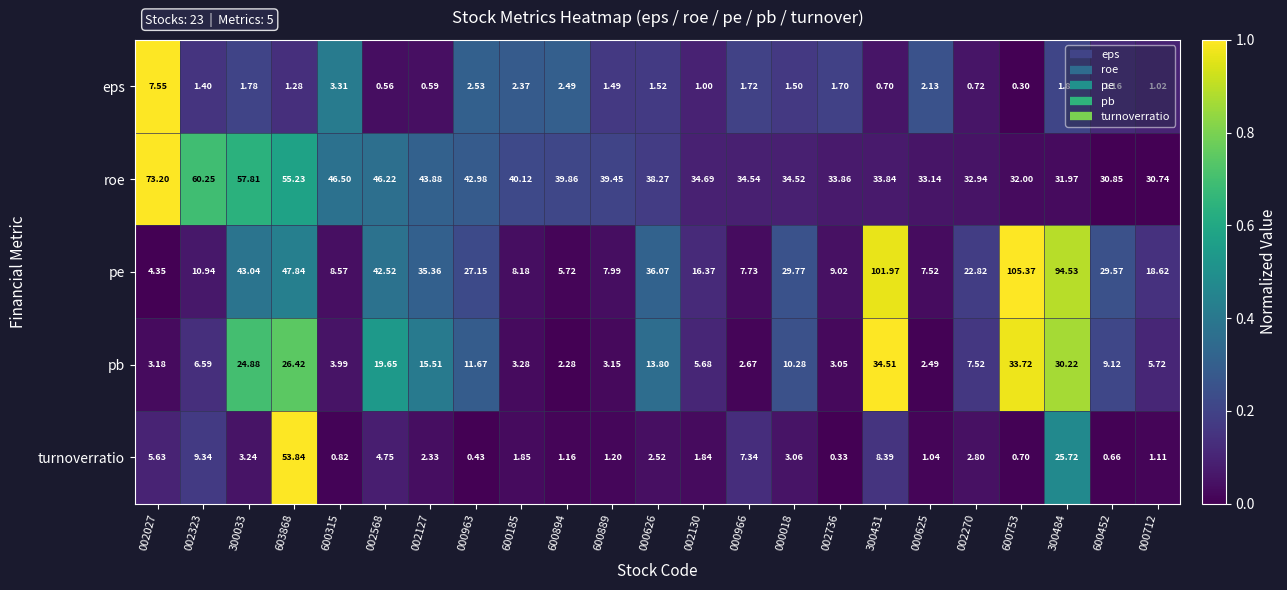

Which series has the widest spread of values?

pe